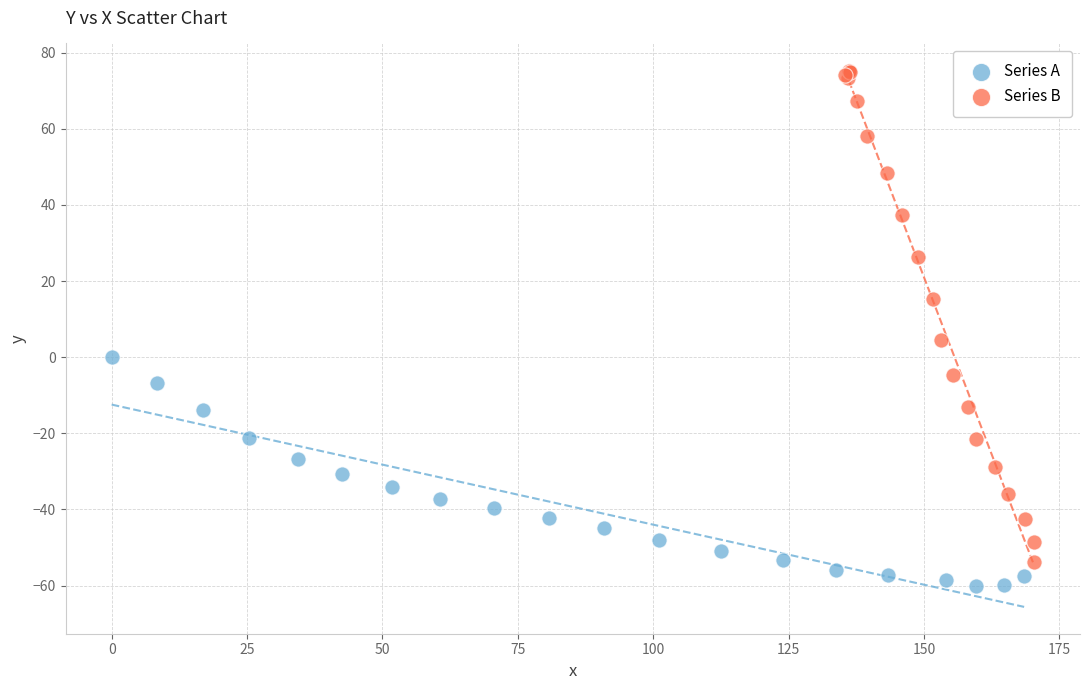

Which series contains the lowest Y value?

Series A